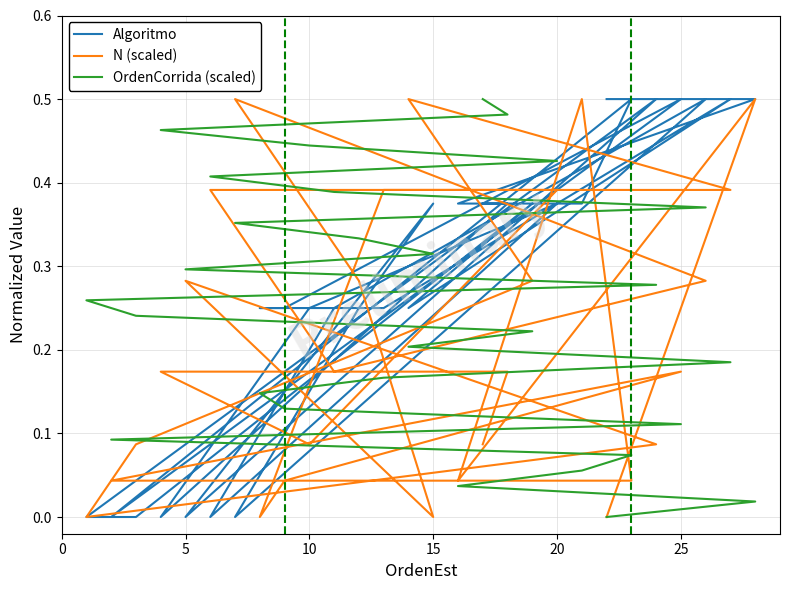

In N (scaled), how many points are higher than both neighbors (excluding endpoints)?

6